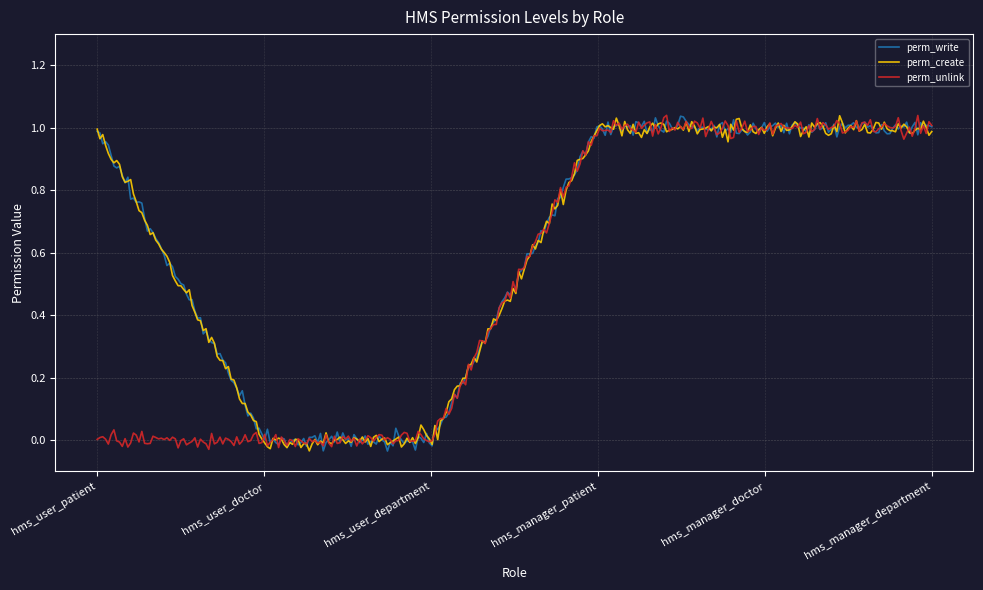

How many lines are shown in the chart?

3